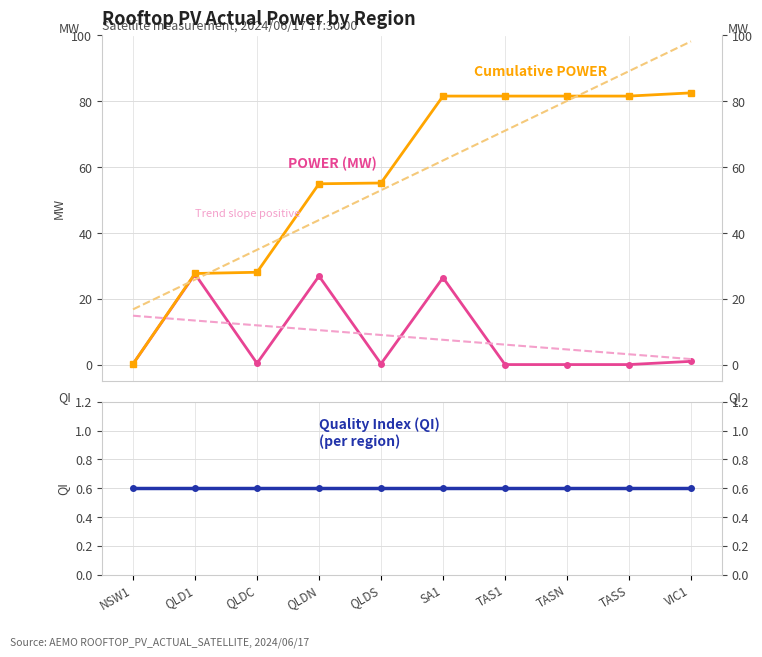

True or false: Cumulative POWER has a value of 98.9 at QLDN.

False